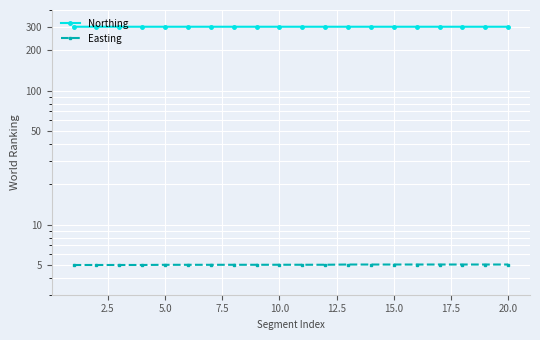

Rank the series by their maximum value, from lowest to highest.

Easting, Northing